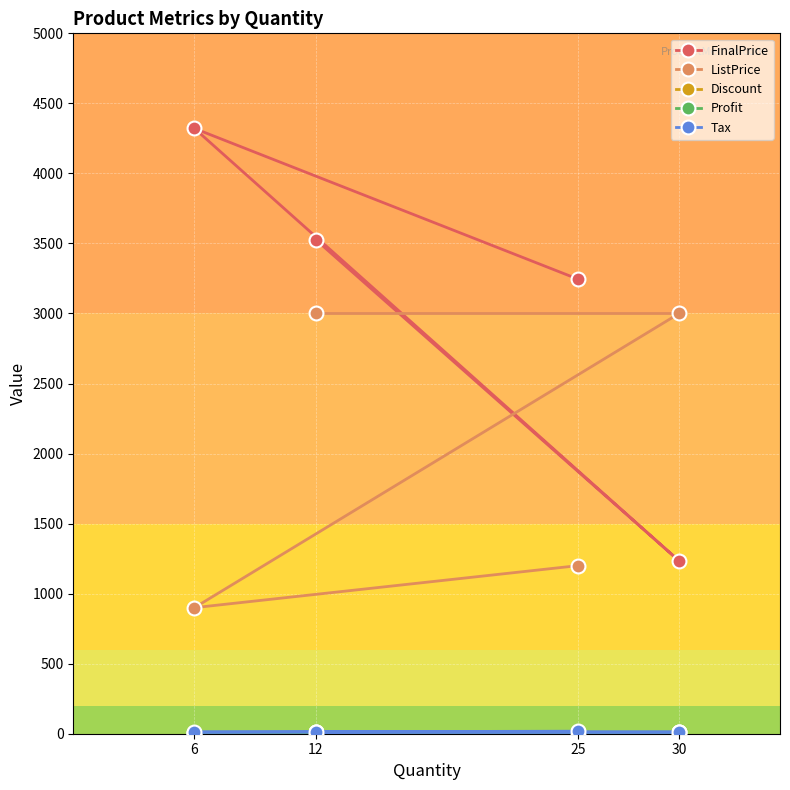

At which label does Discount reach its peak?

25